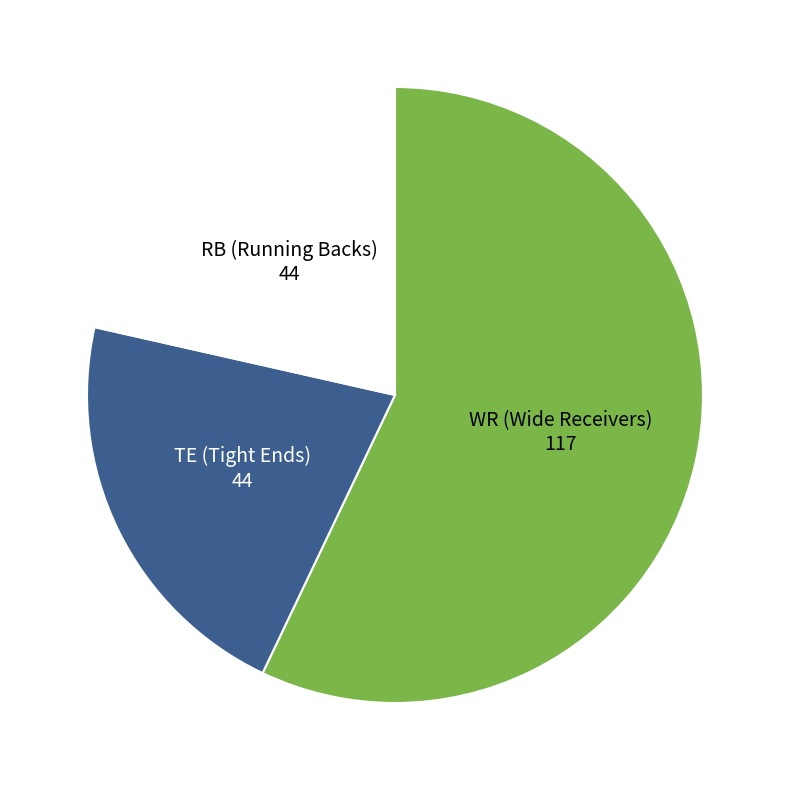

Which slice is the largest?

WR